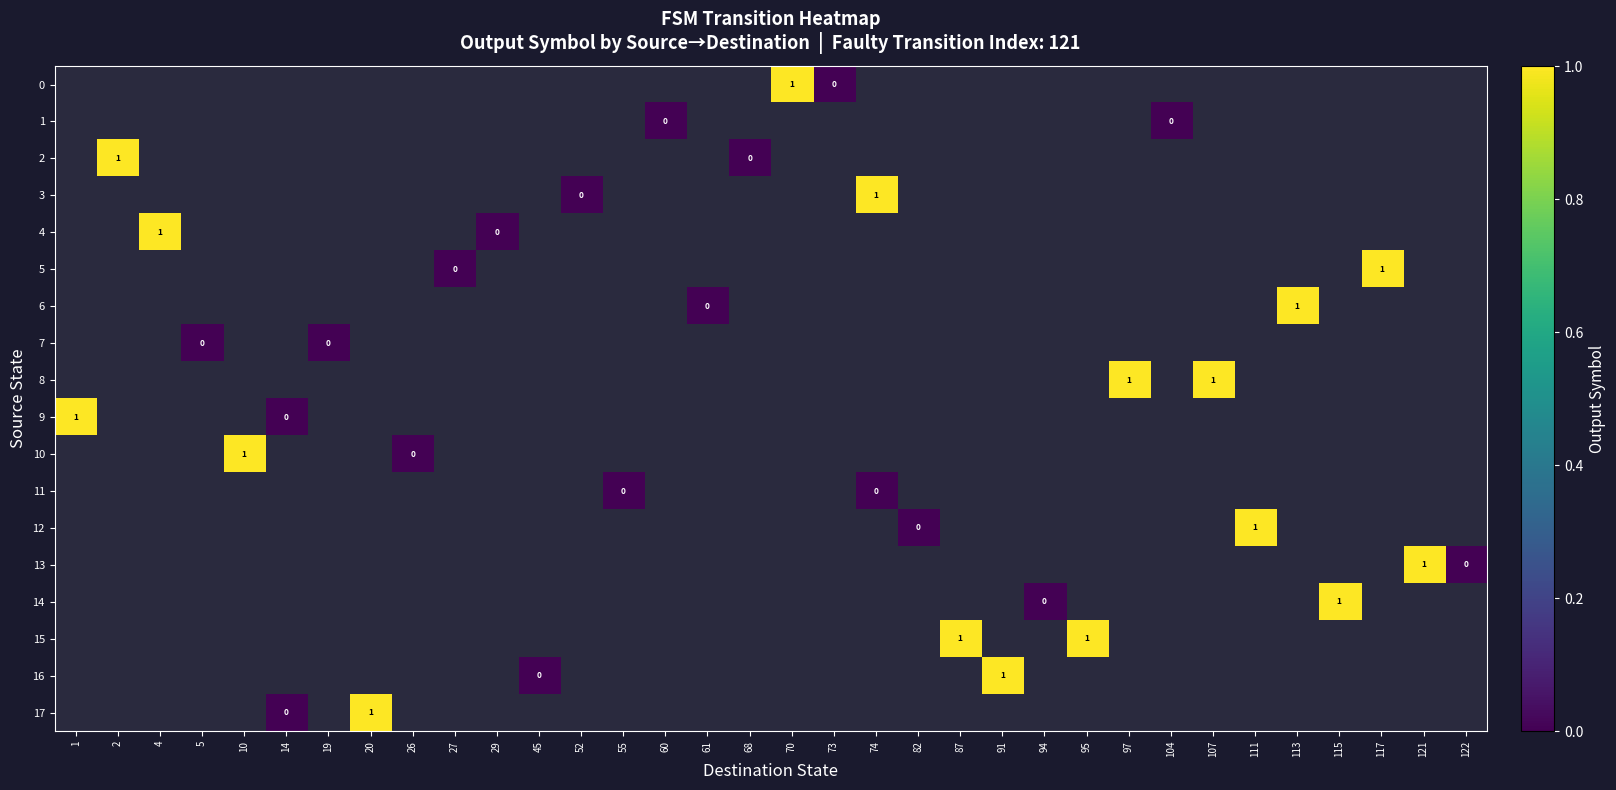

Is the value of 0 at 74 greater than the value of 10 at 60?

No